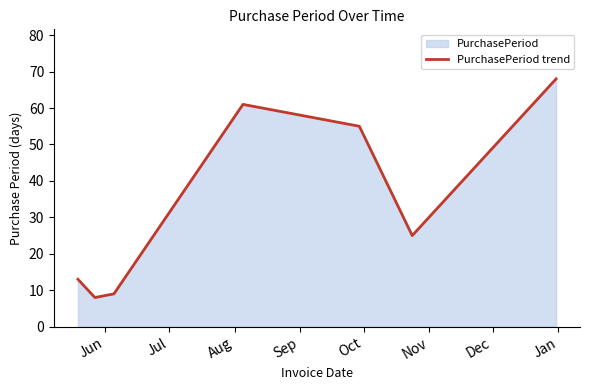

What is the average value?

34